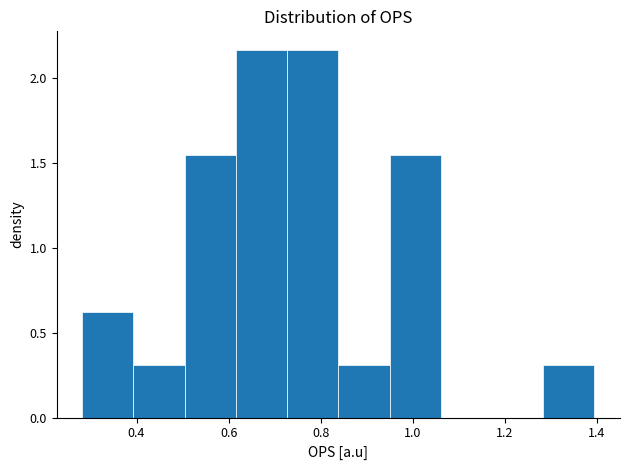

How tall is the bar that spans 0.40 to 0.50 on the x-axis? Neither the bar edges nor the heights are printed on the chart, so give them approximately, as read against the axes.

0.30